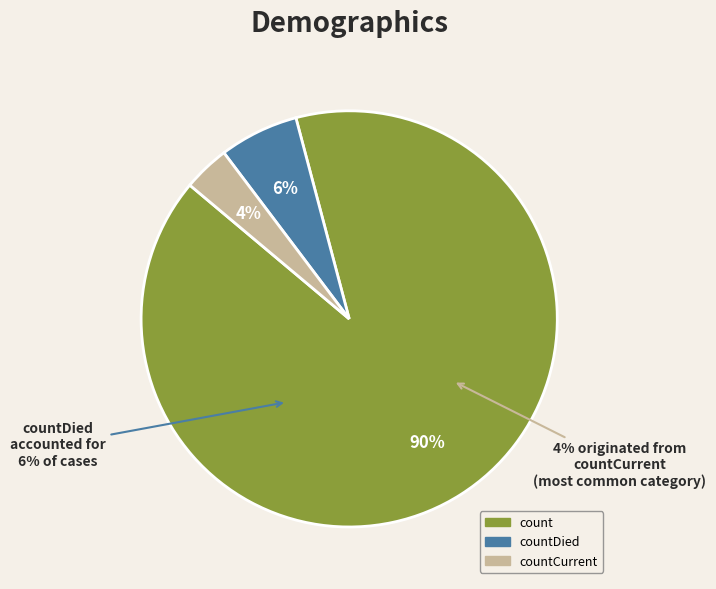

Does count represent more than half of the total?

Yes